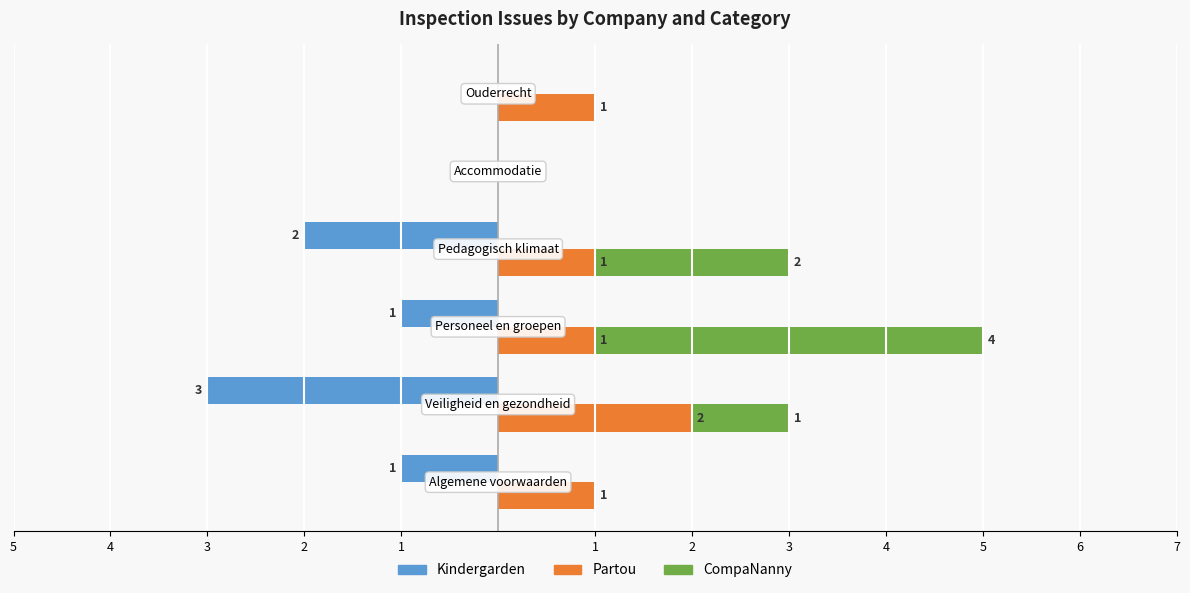

What is the sum of the Partou values at 1 and 5?

1